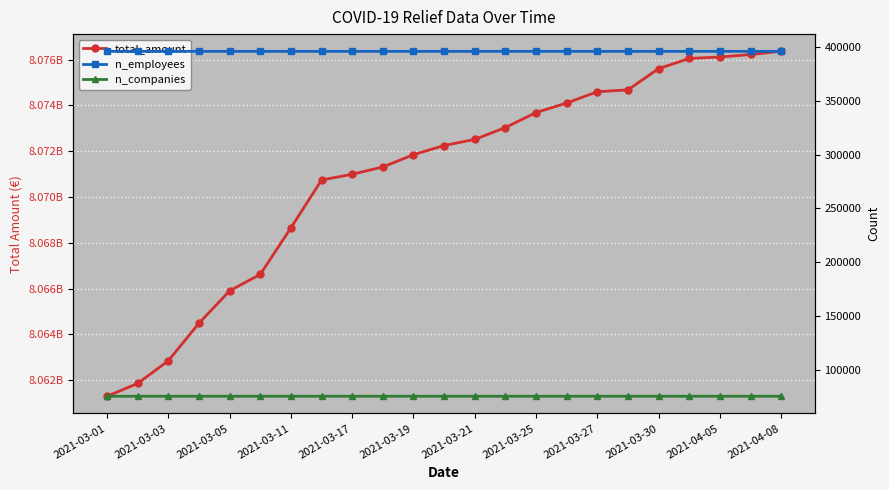

The total_amount series shows 8074104165 at 15. True or false?

True